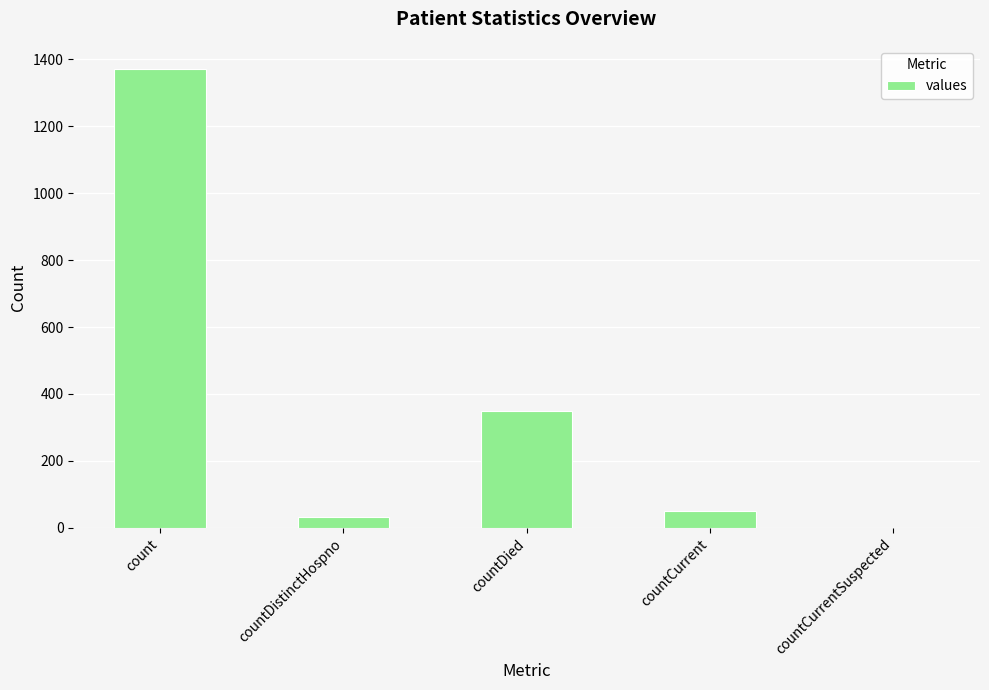

How many data points does each series have?

5